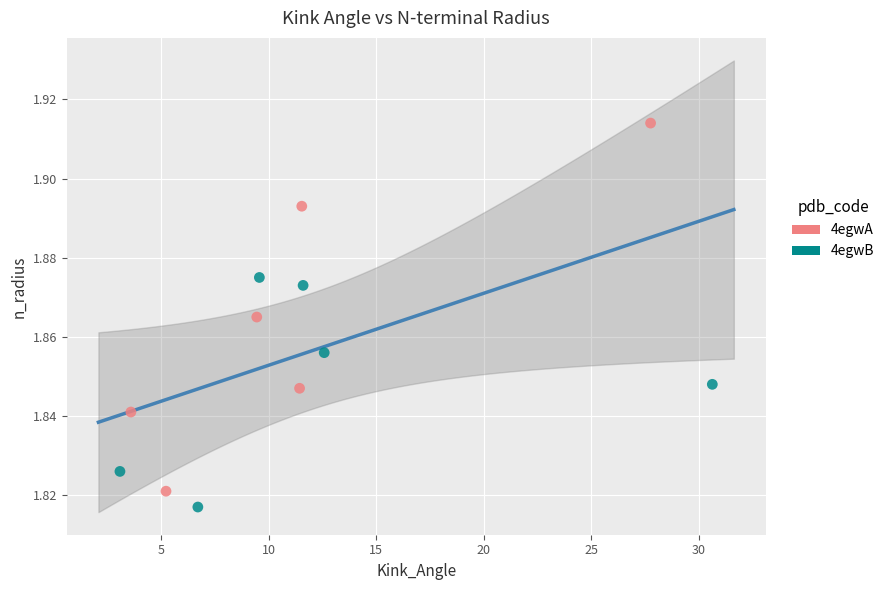

Which series reaches the maximum Y coordinate?

4egwA